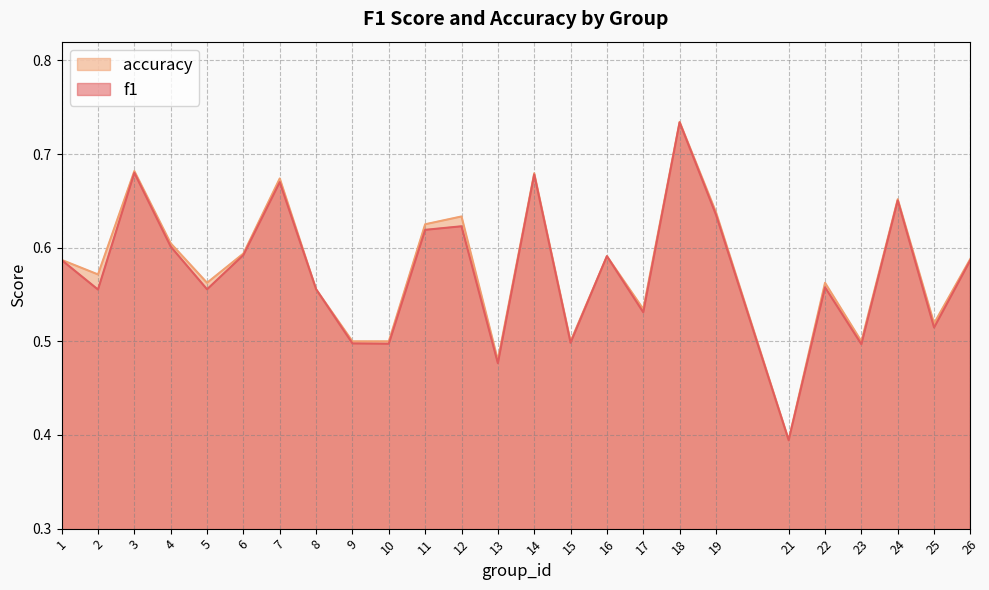

At 15, list the series in order from smallest to largest.

f1, accuracy